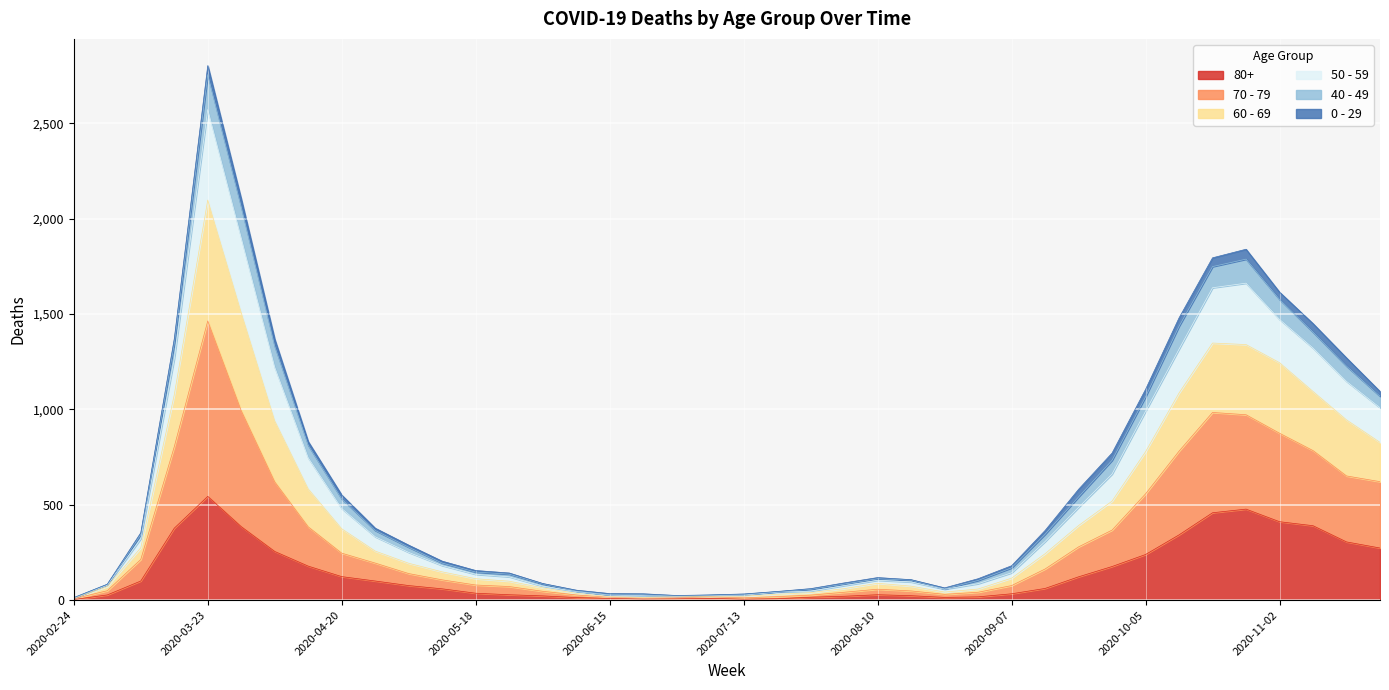

True or false: 50 - 59 and 60 - 69 intersect in this chart.

False